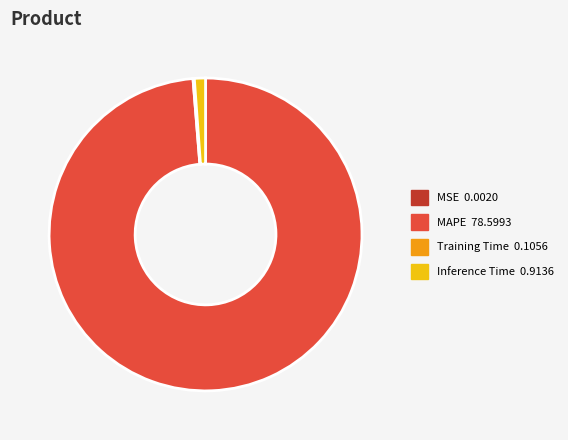

Does any single category account for the majority?

Yes